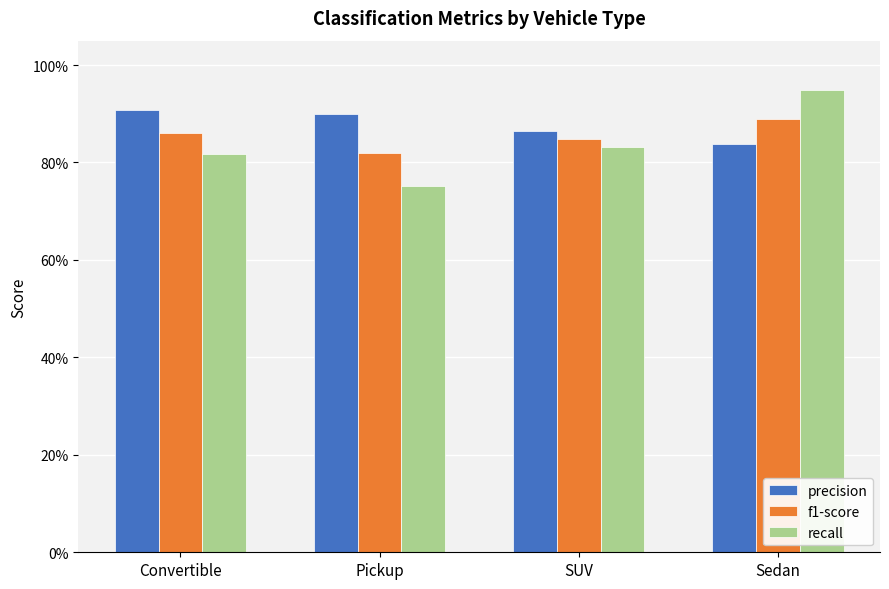

What position from the left is SUV?

3